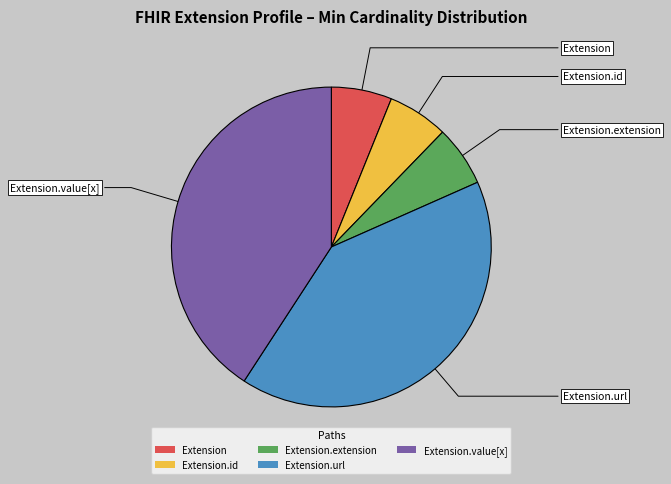

Do Extension.id and Extension.extension together represent more than half of the pie?

No